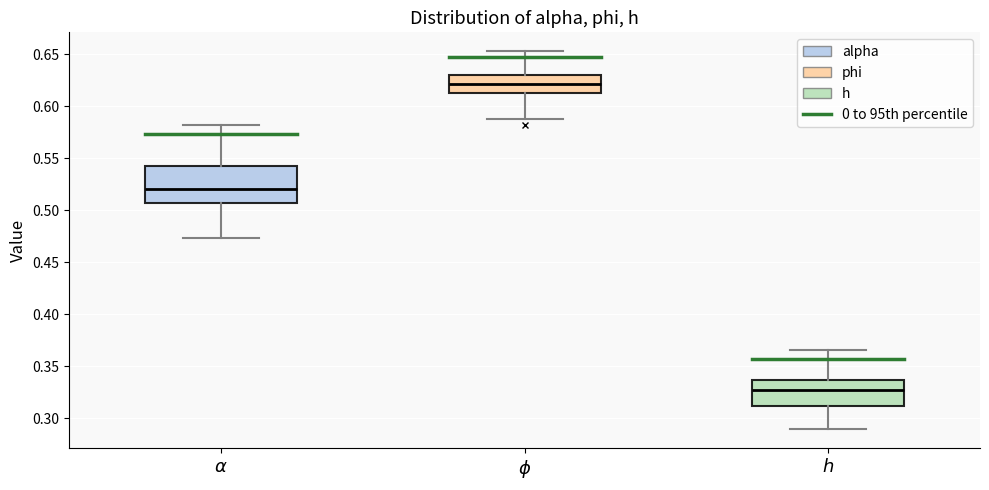

Where does the lower whisker of the box for $h$ end on the y-axis? The values are not printed on the chart, so give them approximately, as read against the axis.

0.290